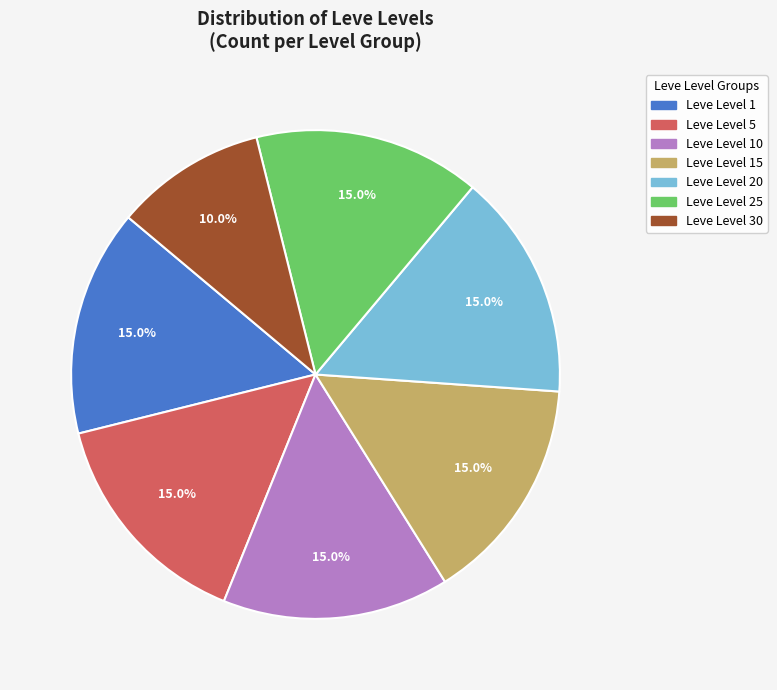

Does any single category account for the majority?

No